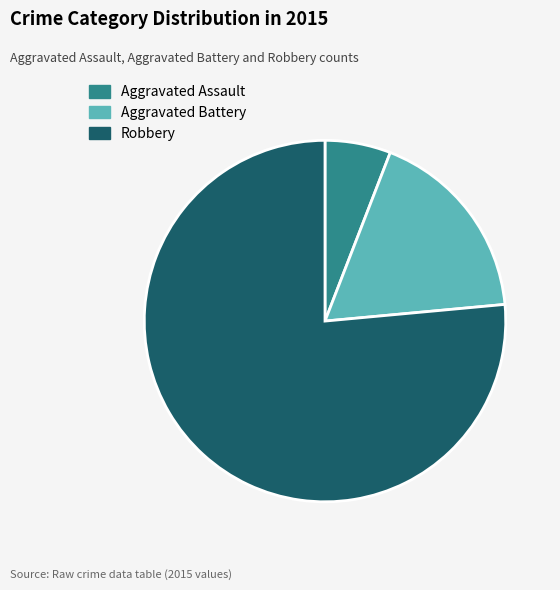

Rank the categories by value from highest to lowest.

Robbery, Aggravated Battery, Aggravated Assault